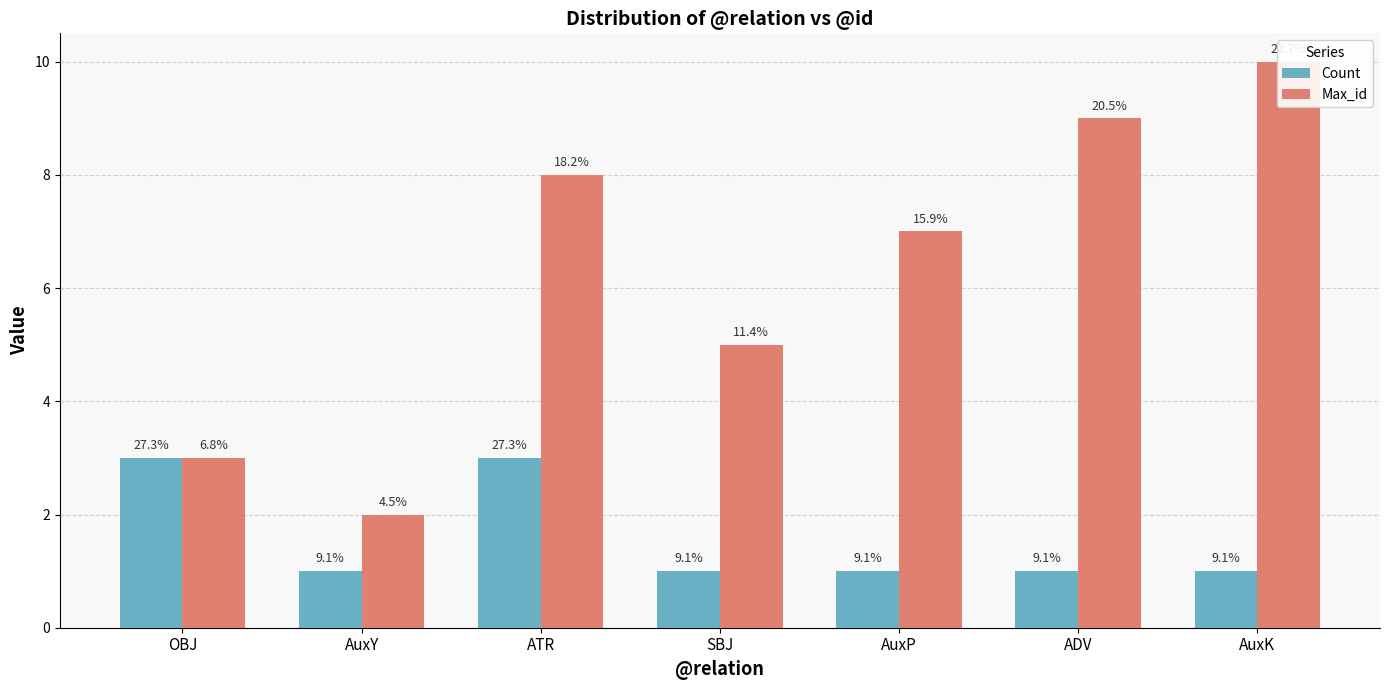

What is the highest value of the Max_id series?

10